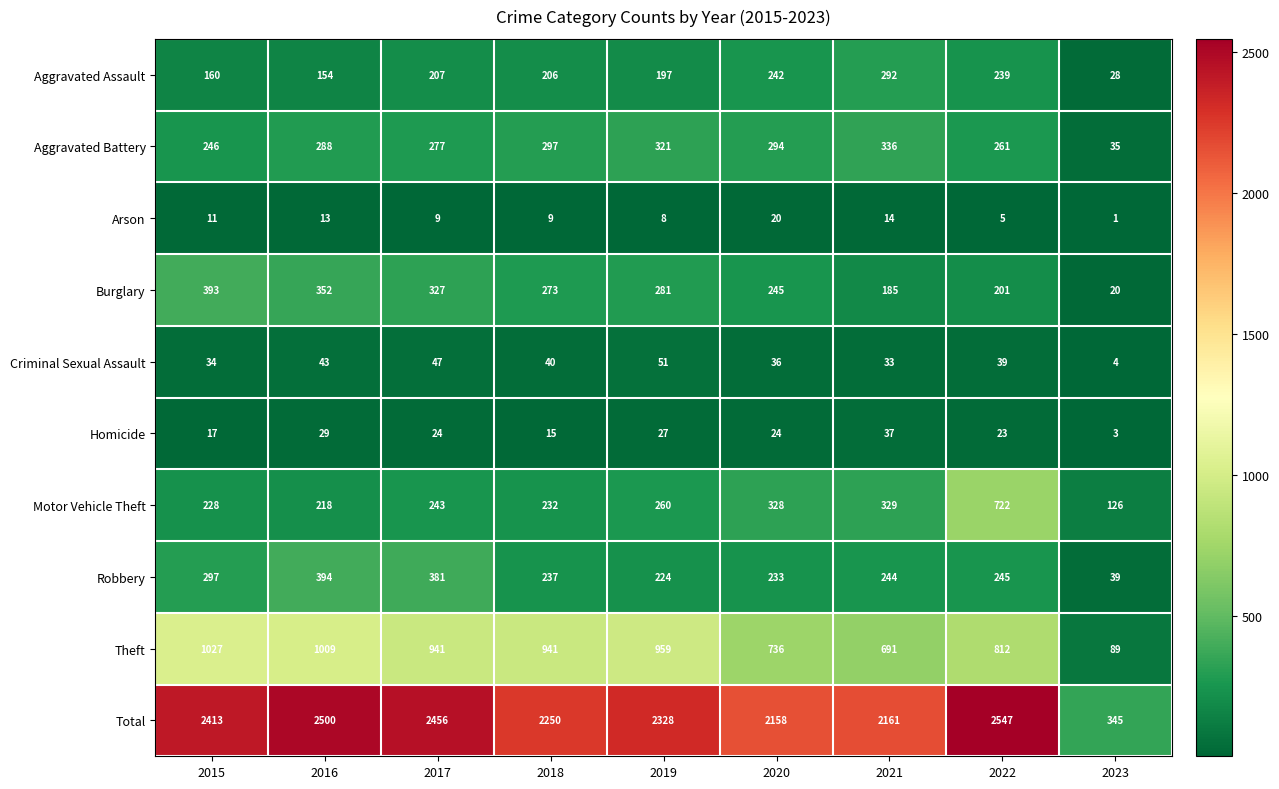

What is the difference between the Burglary values at 2015 and 2017?

66